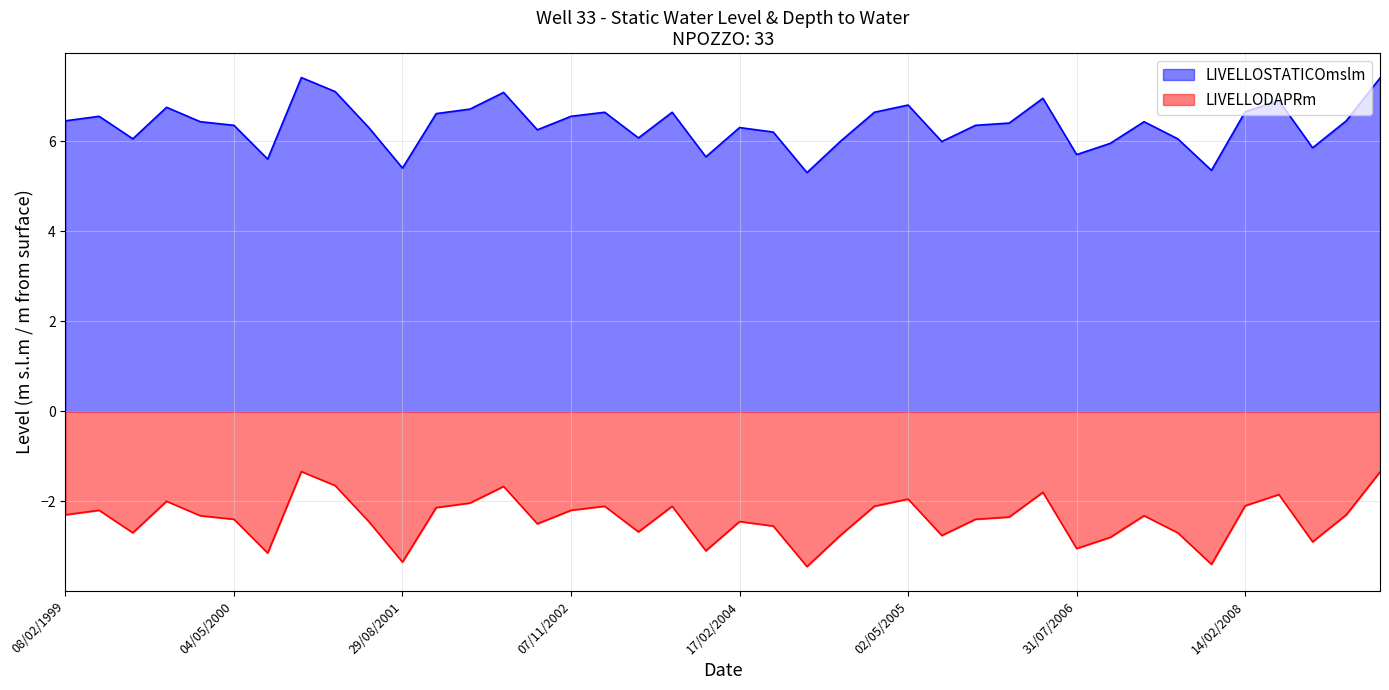

At which label is LIVELLODAPRm closest to 6?

28/10/2004